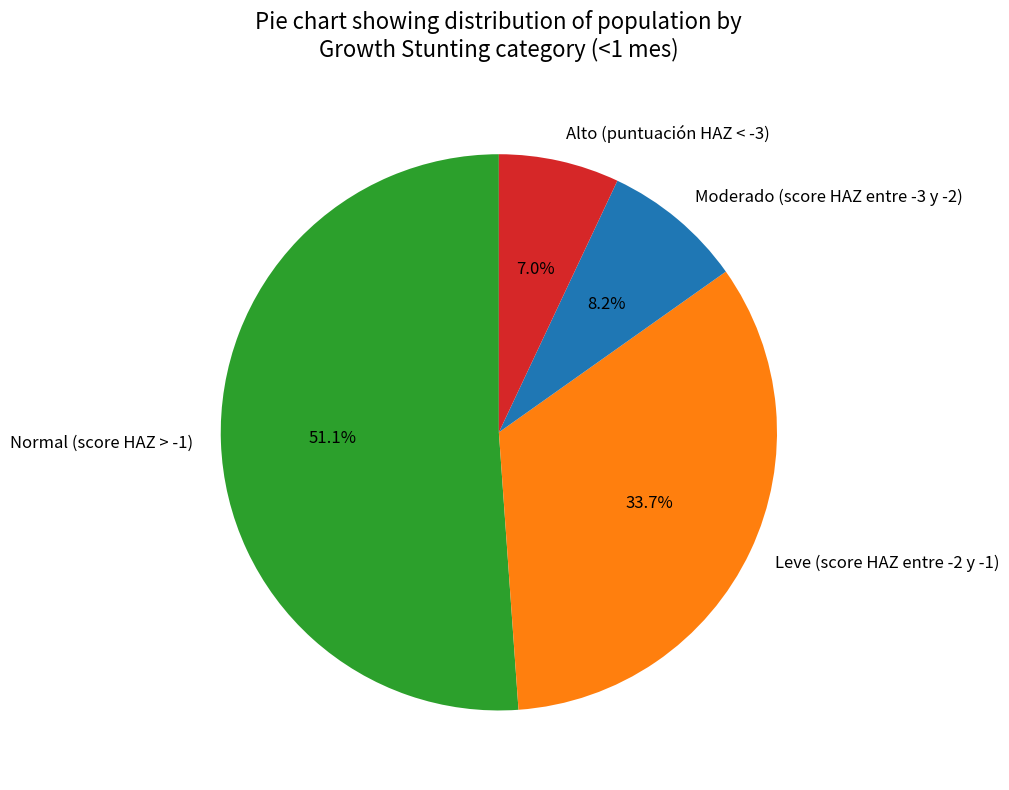

Does any single category account for the majority?

Yes